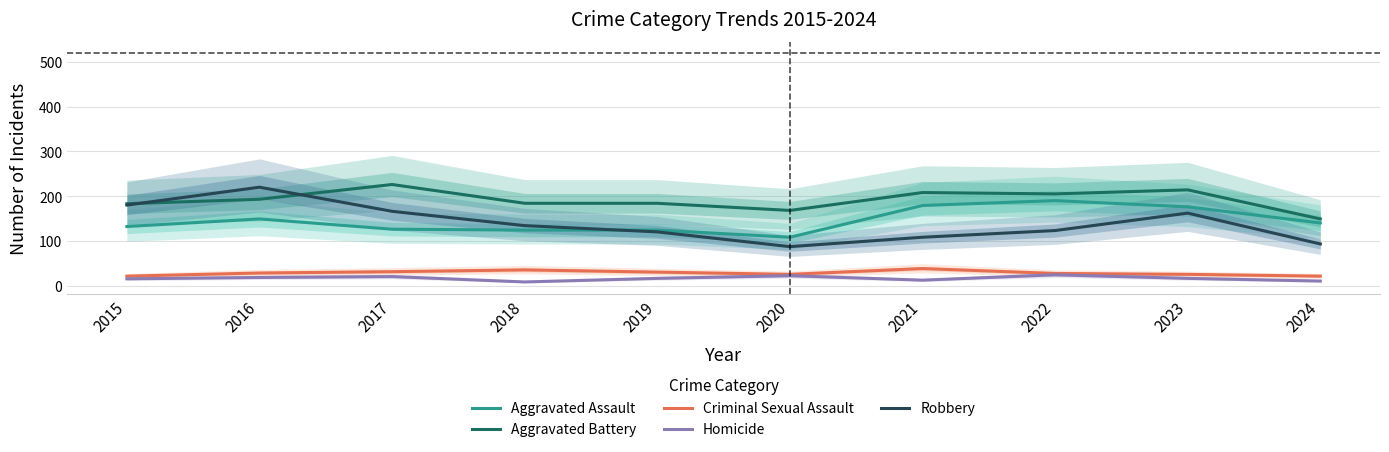

How many interior local peaks does the Aggravated Assault series have?

2